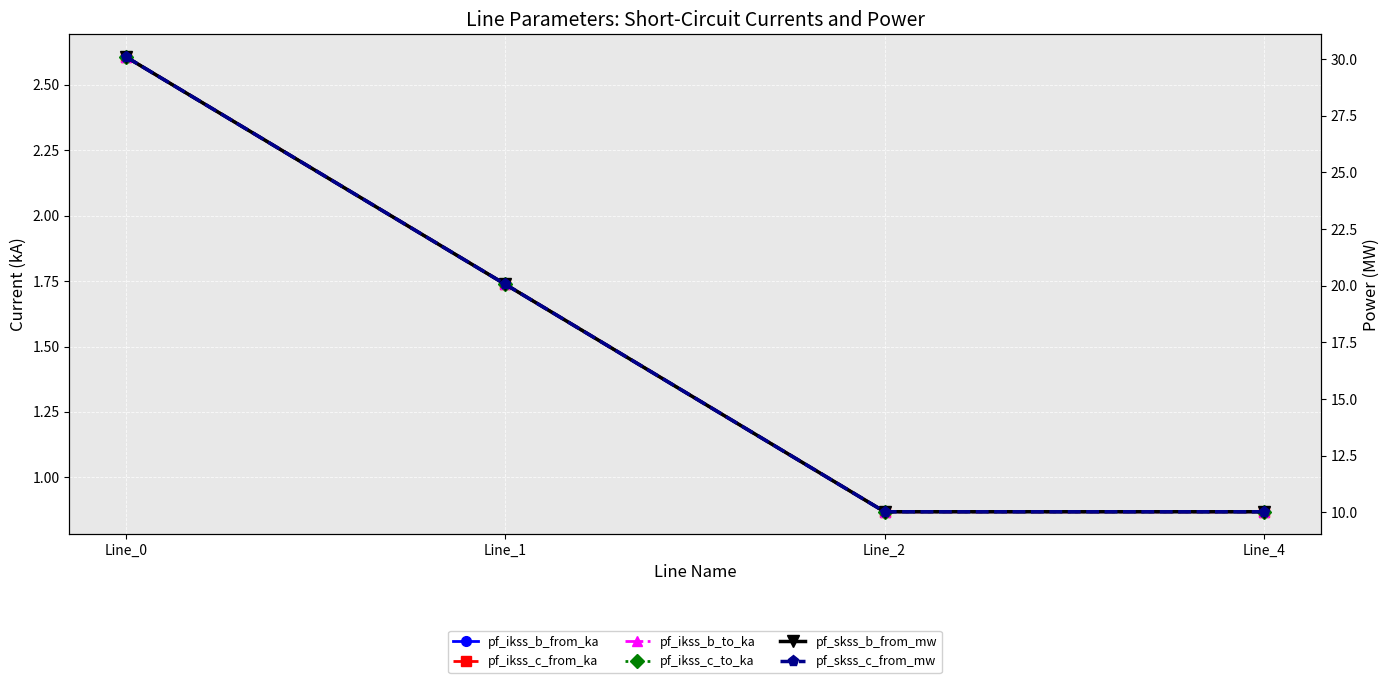

Reading right to left, extract all data points from this chart.

pf_ikss_b_from_ka: 0.9	0.9	1.7	2.6
pf_ikss_c_from_ka: 0.9	0.9	1.7	2.6
pf_ikss_b_to_ka: 0.9	0.9	1.7	2.6
pf_ikss_c_to_ka: 0.9	0.9	1.7	2.6
pf_skss_b_from_mw: 10.0	10.0	20.1	30.1
pf_skss_c_from_mw: 10.0	10.0	20.1	30.1